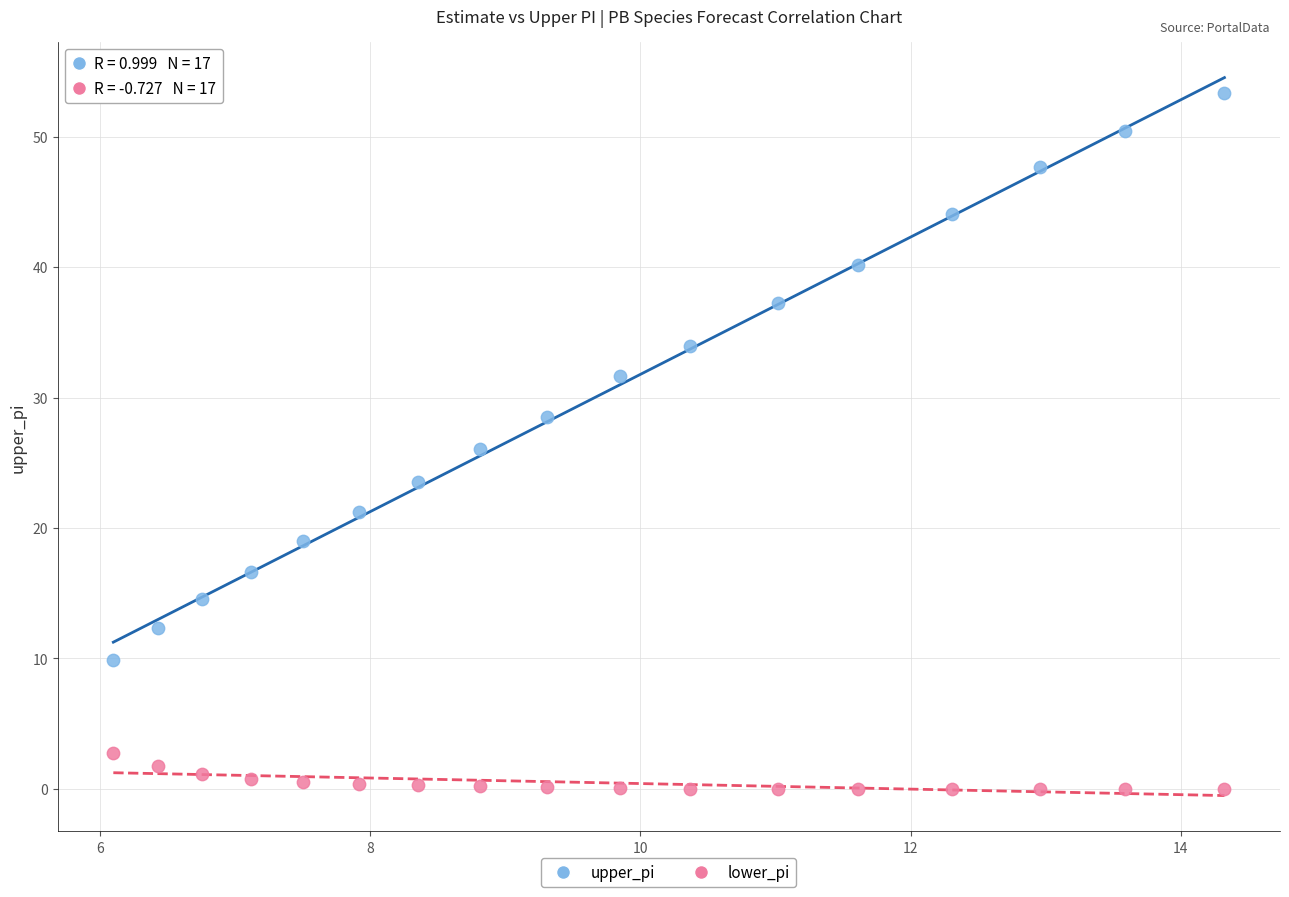

Across all data points, what is the range of X values (max minus min)?

8.2